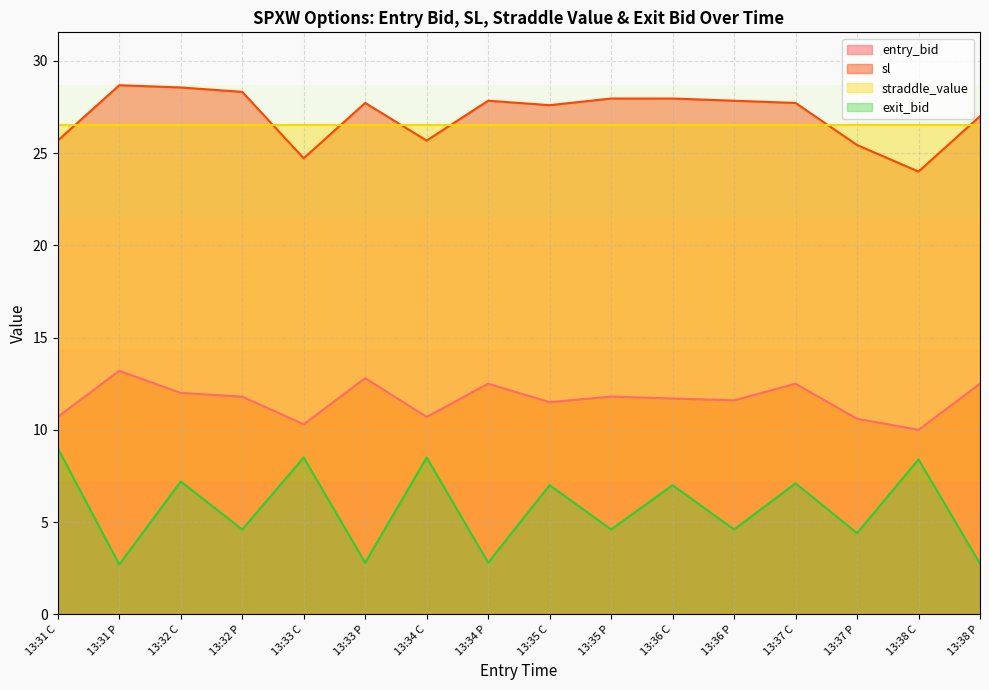

What is the difference between the maximum and minimum values in the sl series?

4.7